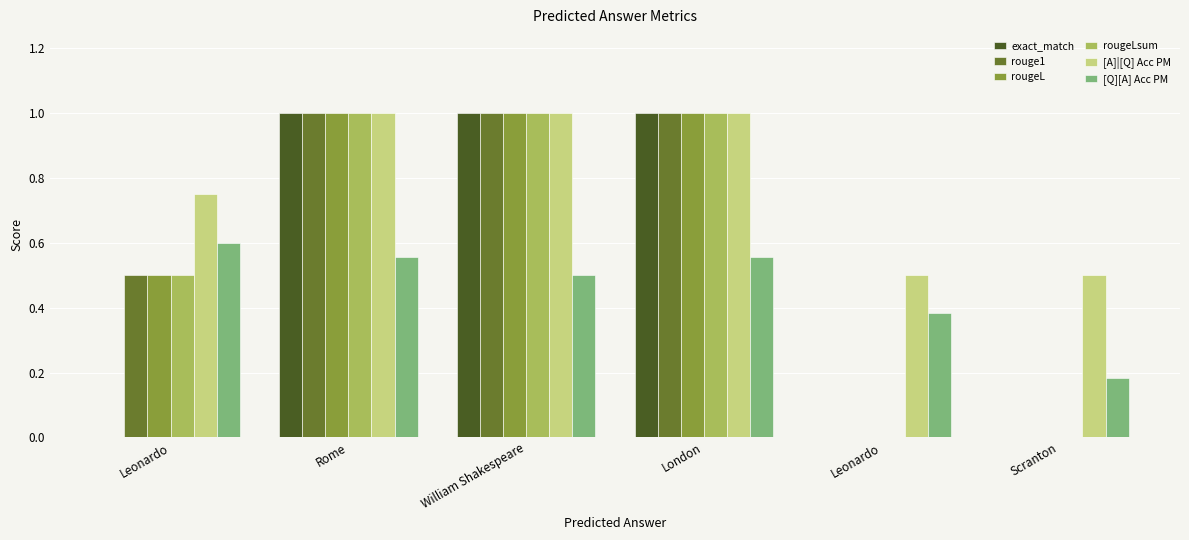

Are the bars horizontal?

No